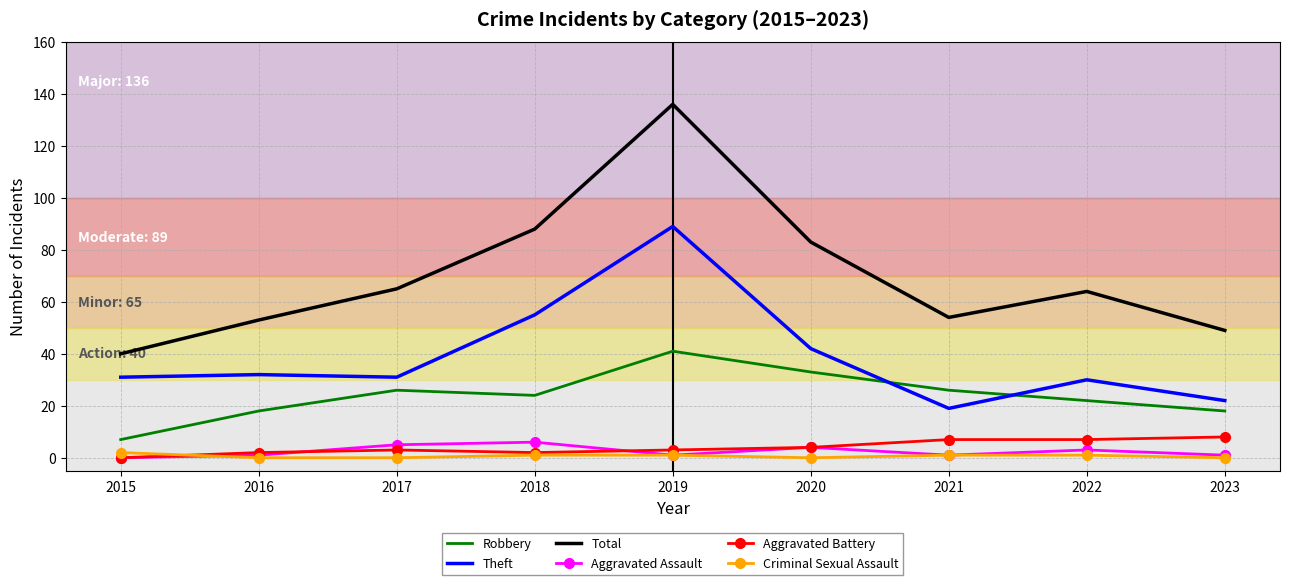

Which series has the largest total across all categories?

Total